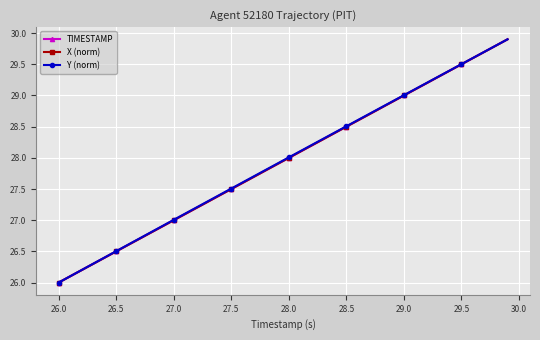

What is the value of the TIMESTAMP point at the 22nd from the left?

28.1